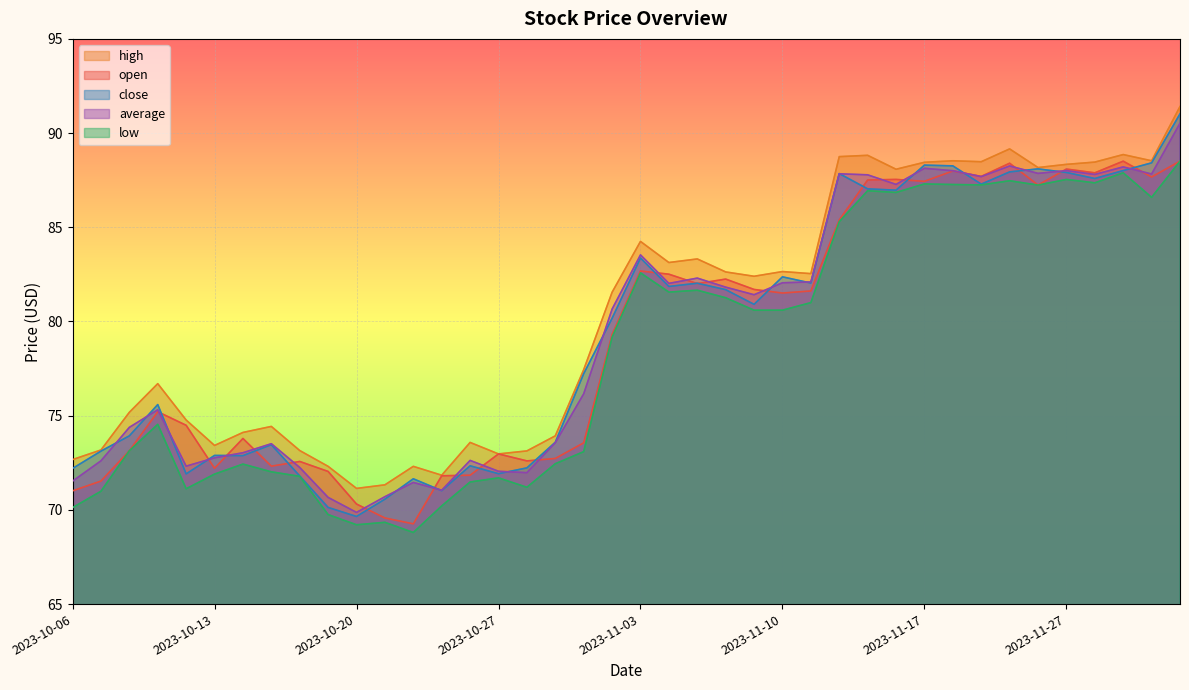

What is the lowest value of the close series?

69.7